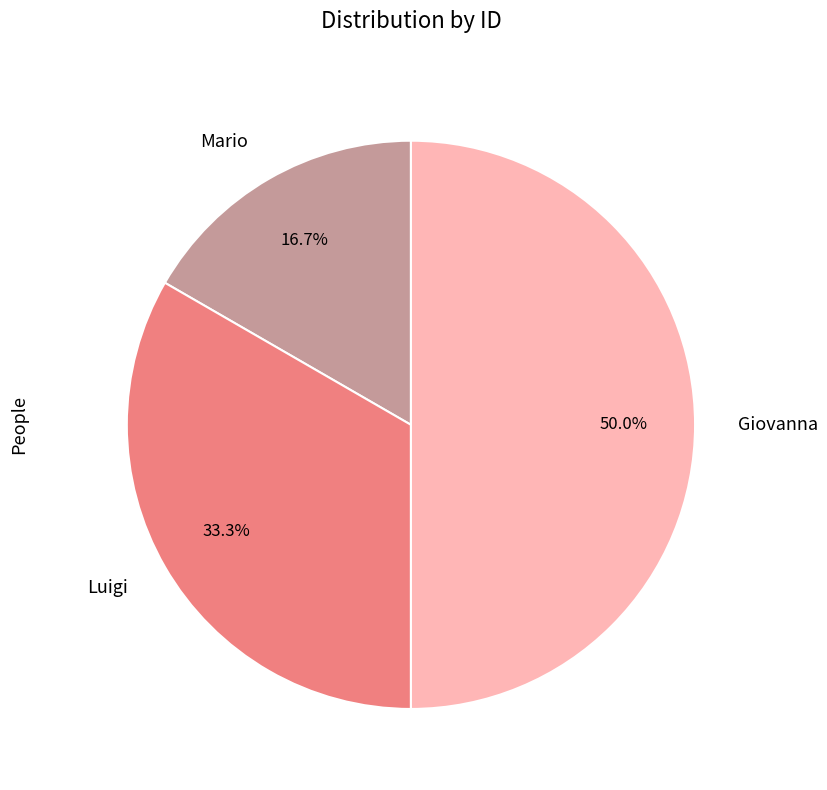

Which slice is the largest?

Giovanna